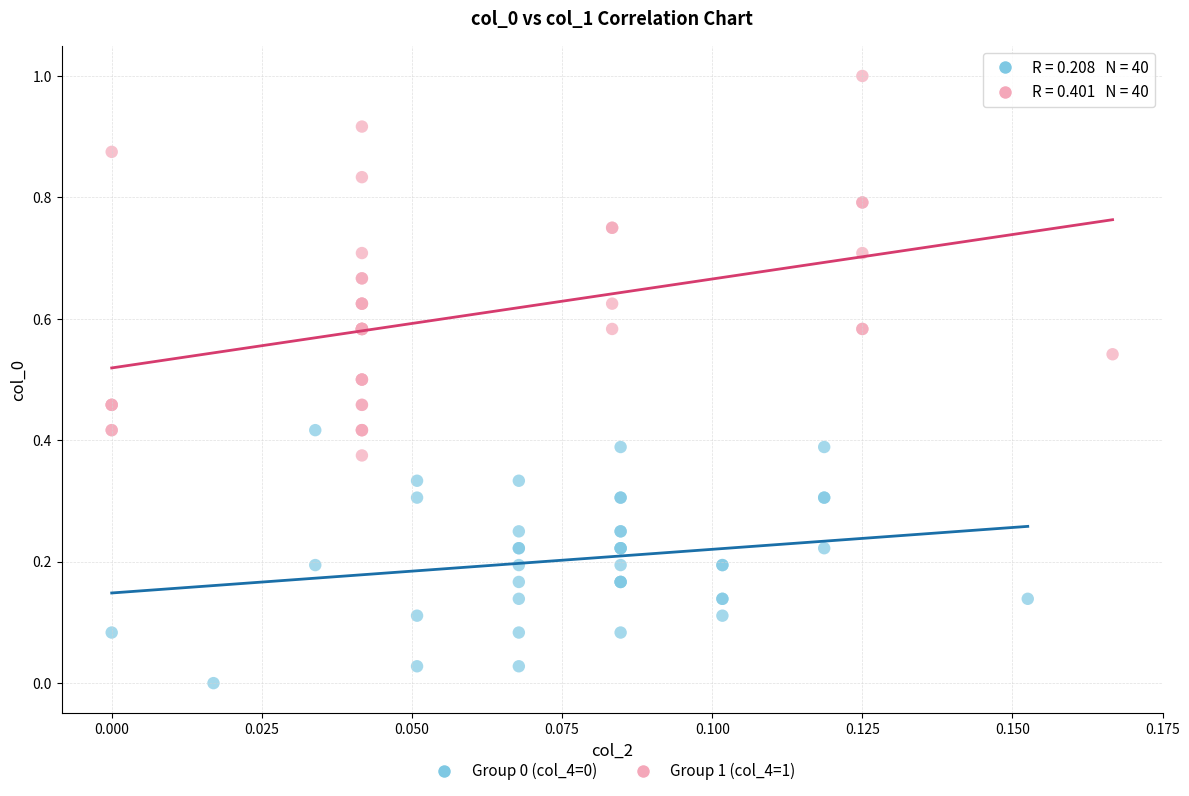

Which series has the widest spread of Y values?

Group 1 (col_4=1)